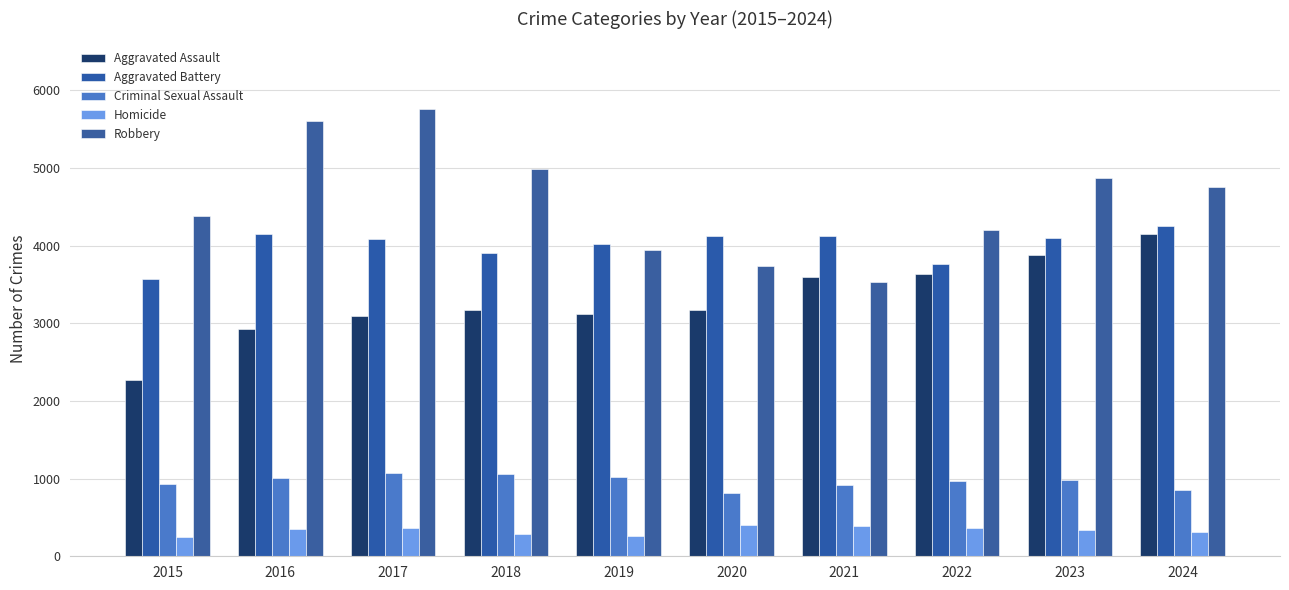

Rank the series at 2023 from lowest to highest value.

Homicide, Criminal Sexual Assault, Aggravated Assault, Aggravated Battery, Robbery